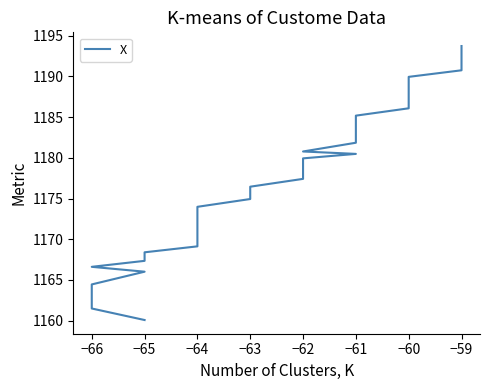

What is the greatest value displayed?

1193.7